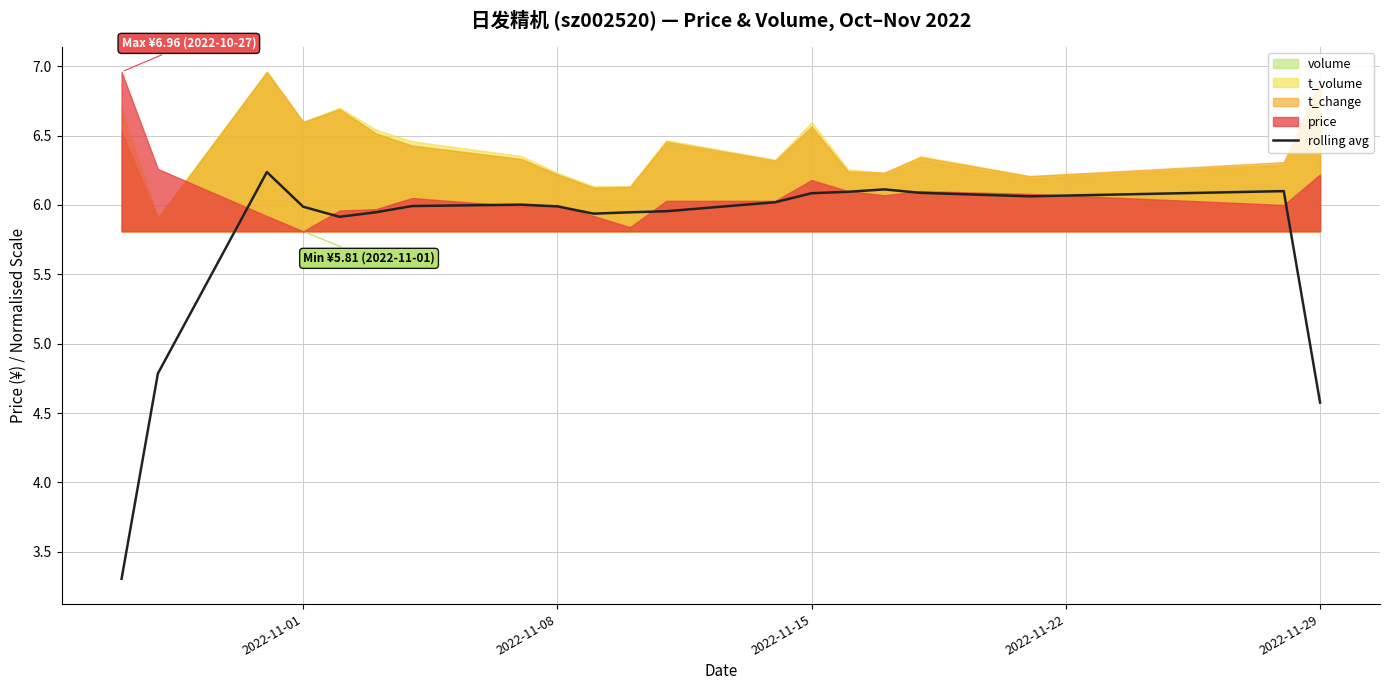

The rolling avg series shows 6.1 at 2022-11-15. True or false?

True